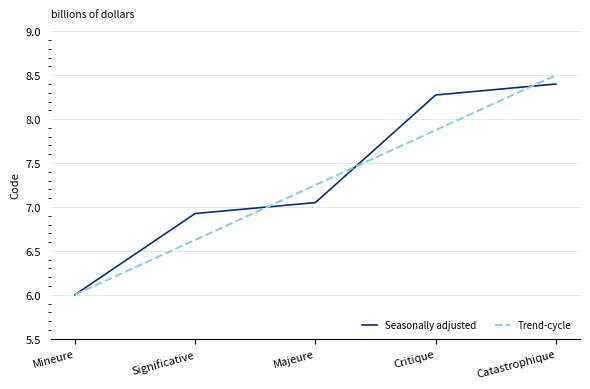

What is the sum of the Trend-cycle values at Catastrophique and Mineure?

14.5